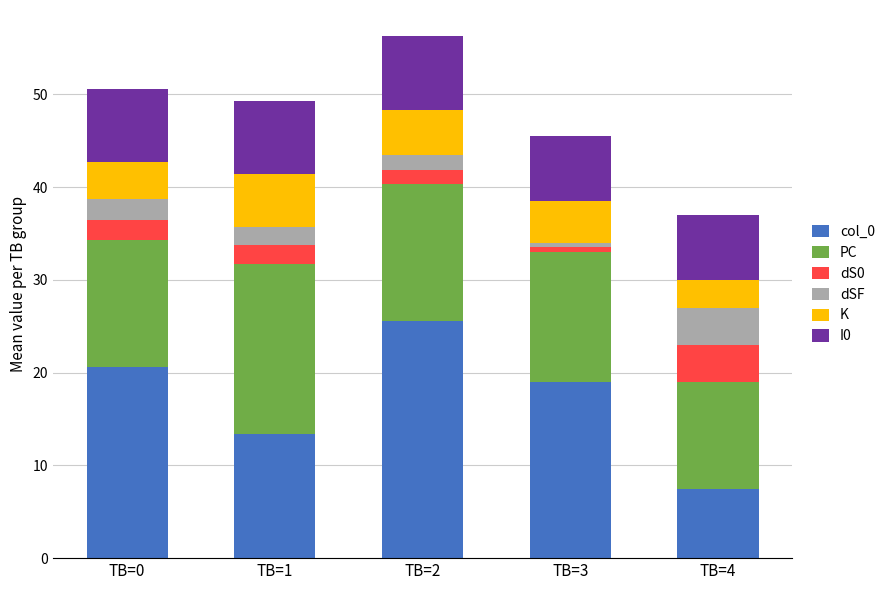

What is the maximum value for col_0?

25.6